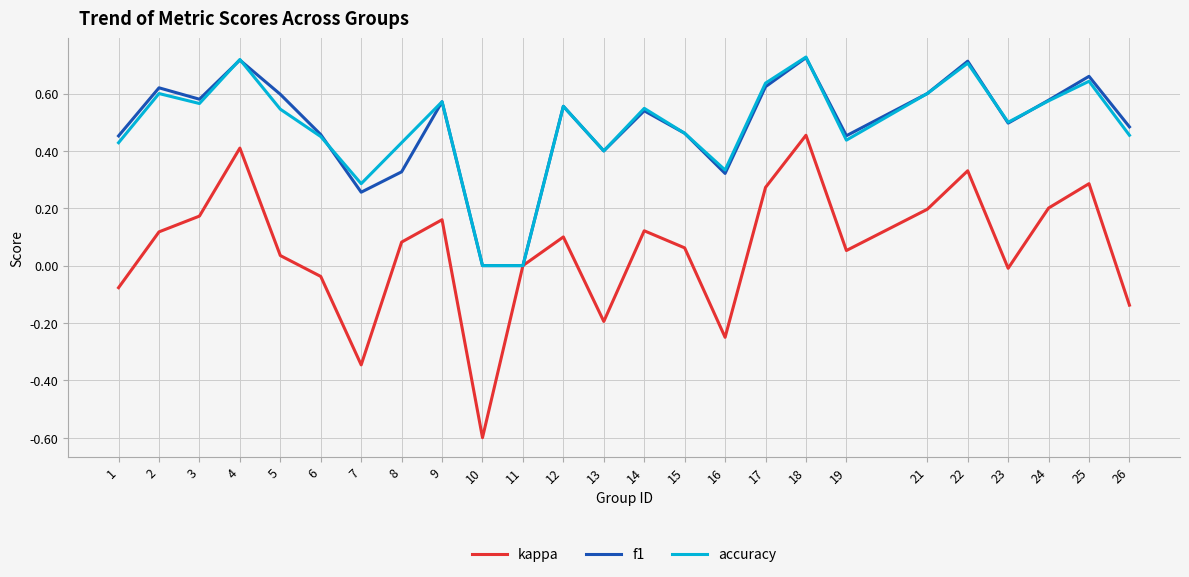

Is it true that f1 equals 0.8 at 1?

False